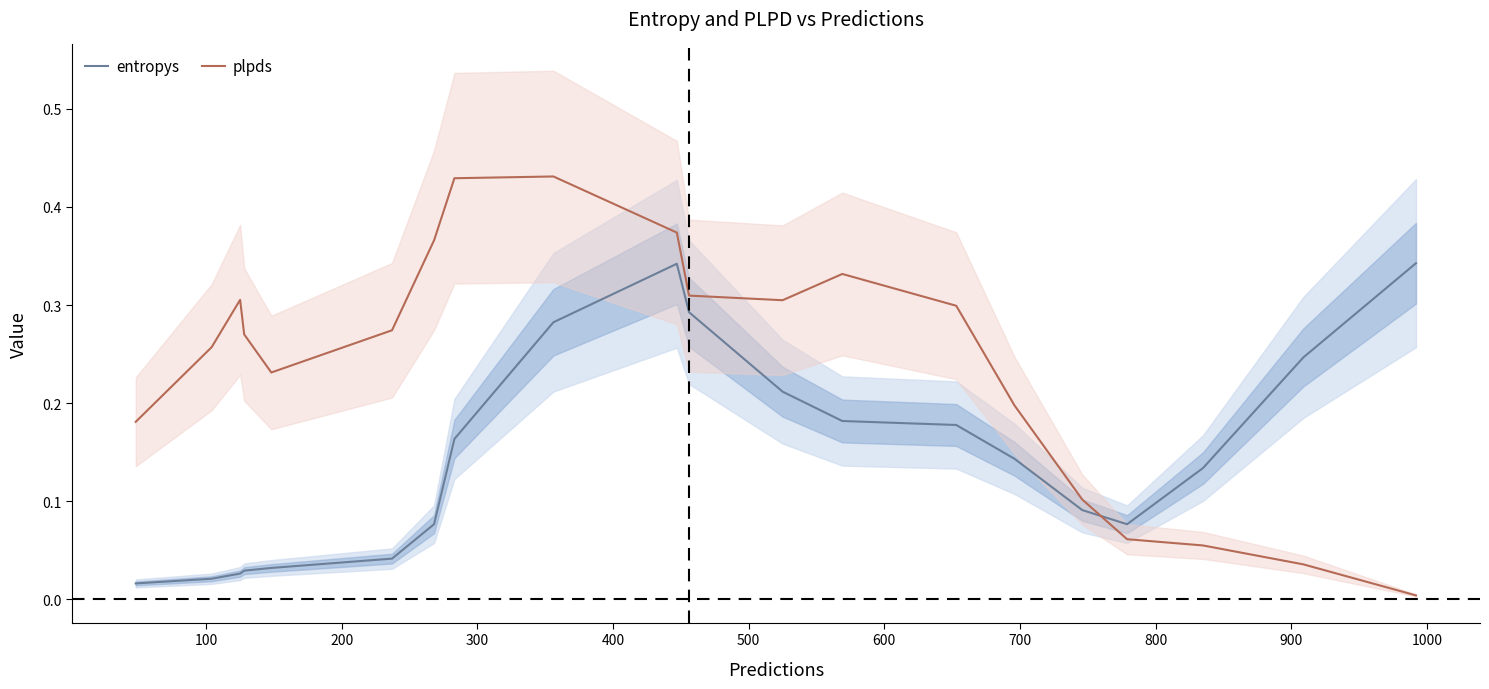

At how many categories does at least one series exceed 0?

20